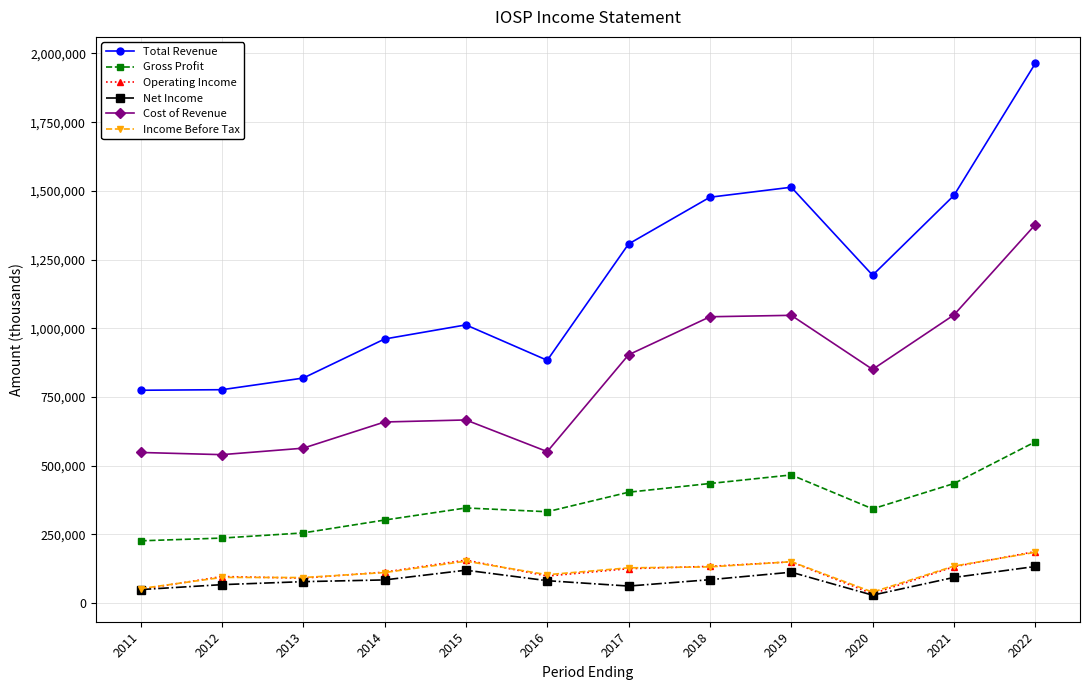

What is the spread (max minus min) of values at 2021?

1390300